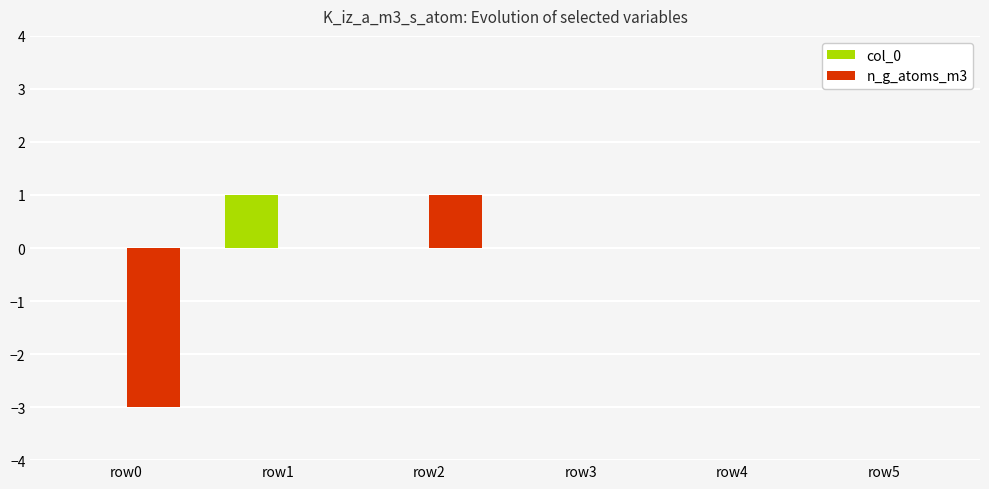

Is it true that col_0 equals 0 at row2?

True